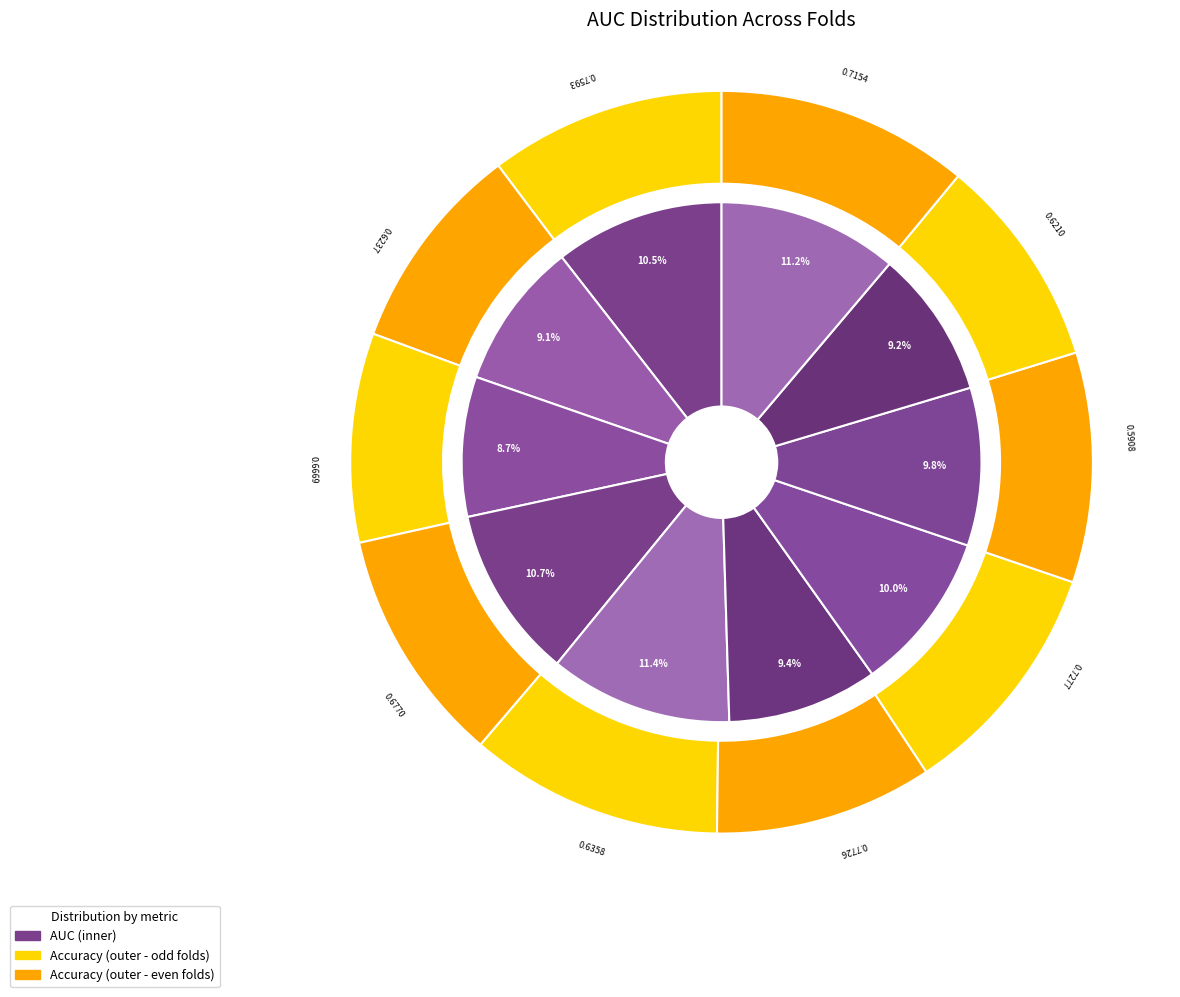

Count the number of slices in the pie.

10